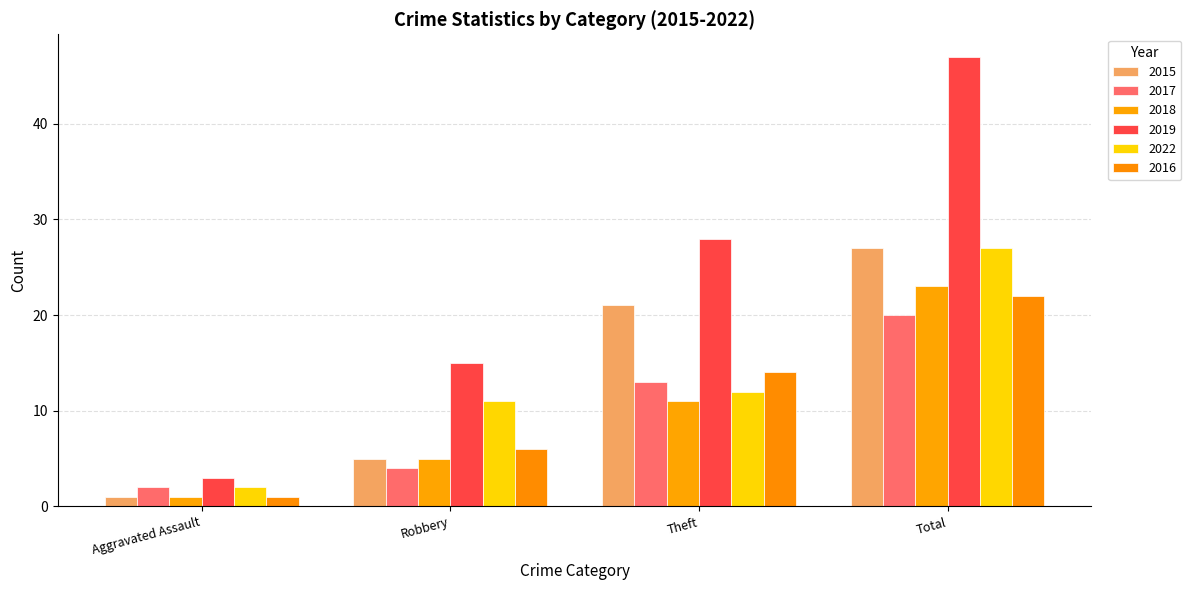

The 2019 series shows 28 at Theft. True or false?

True